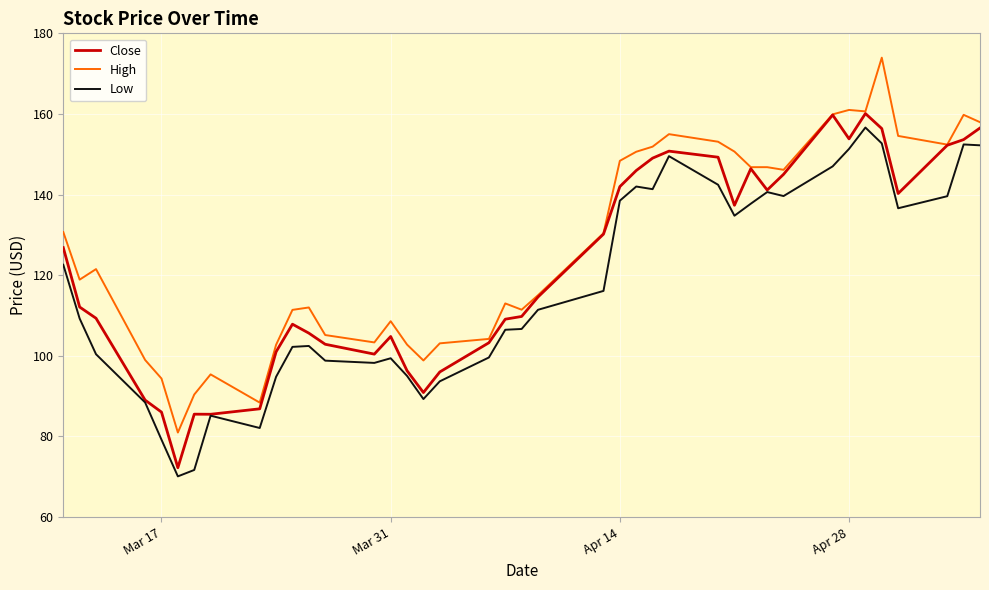

Which series has the widest spread of values?

High